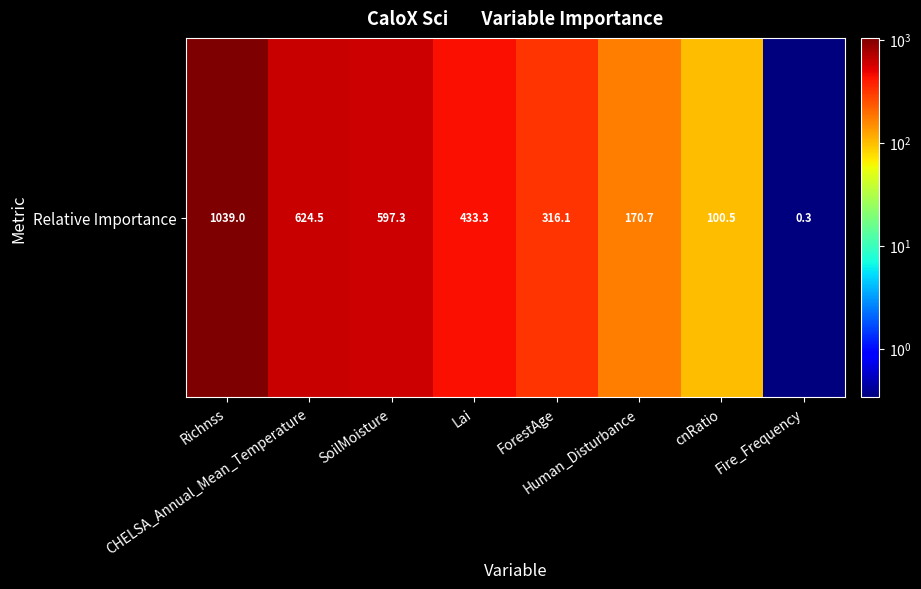

Is it true that the value at cnRatio is 100.5?

True